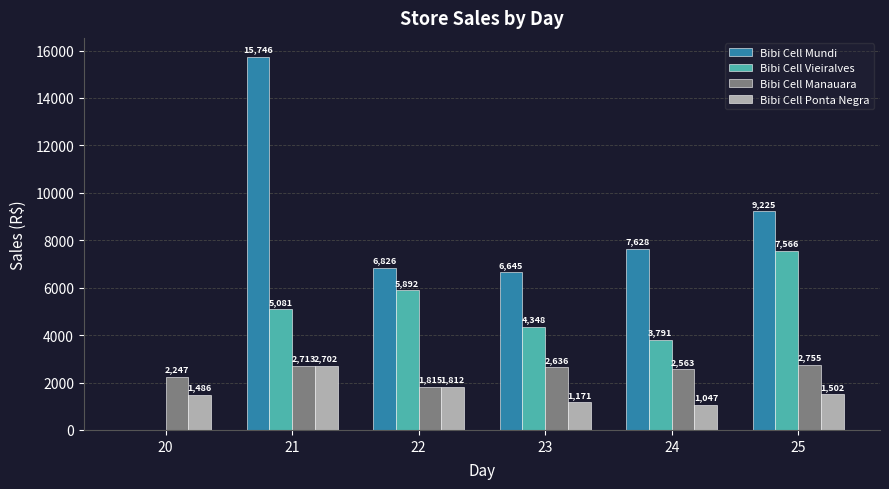

What is the total value across all series at 20?

3733.0